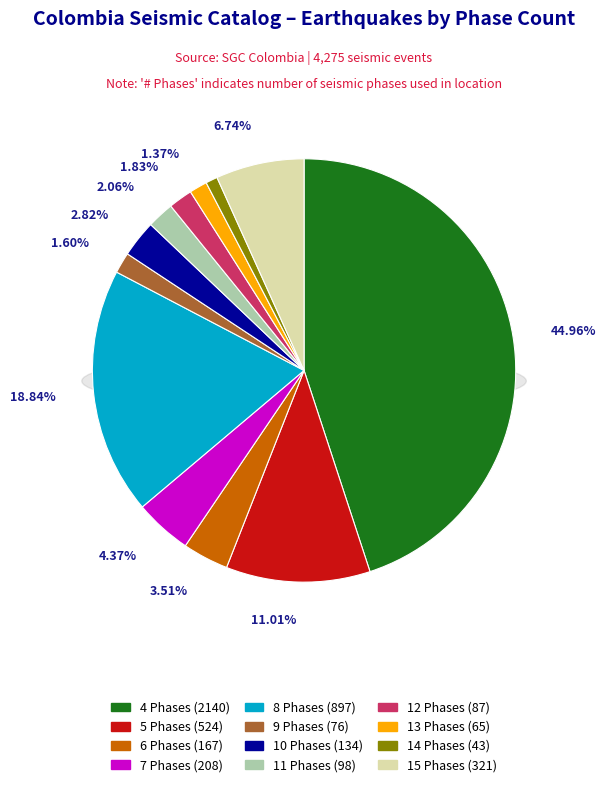

Is it true that 8 fases is 2% of the pie?

False